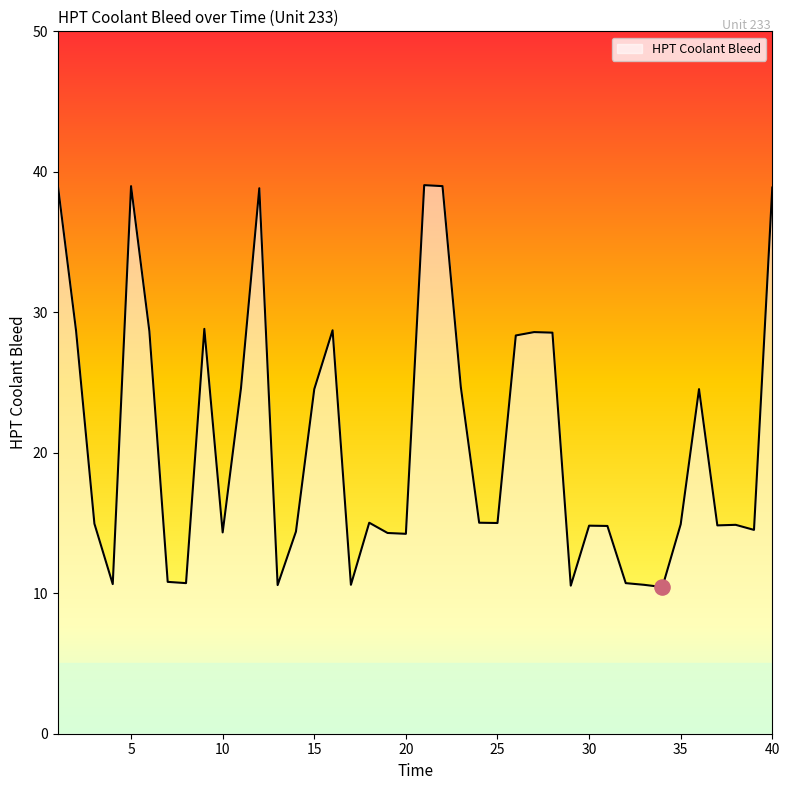

What is the smallest value displayed?

10.4